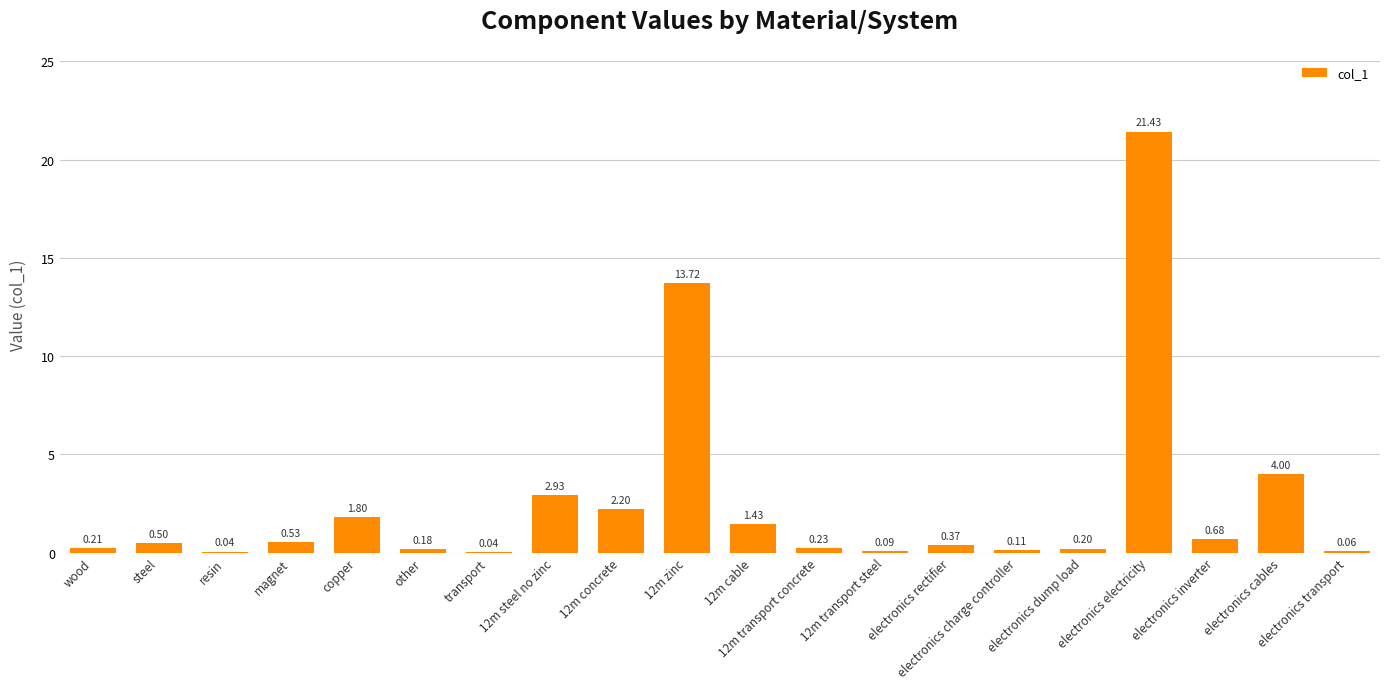

List the labels in order of value, largest first.

electronics electricity, 12m zinc, electronics cables, 12m steel no zinc, 12m concrete, copper, 12m cable, electronics inverter, magnet, steel, electronics rectifier, 12m transport concrete, wood, electronics dump load, other, electronics charge controller, 12m transport steel, electronics transport, resin, transport